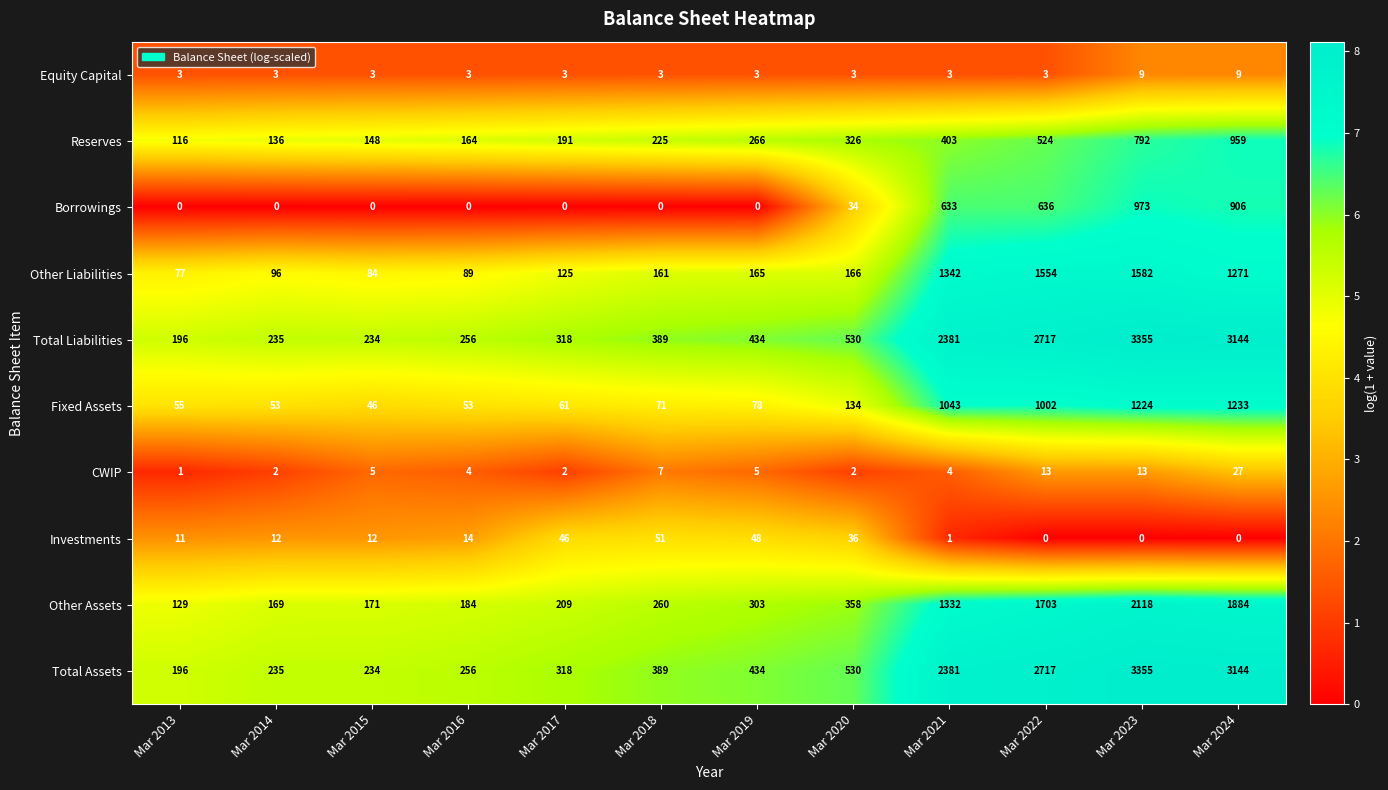

What is the spread (max minus min) of values at Mar 2016?

256